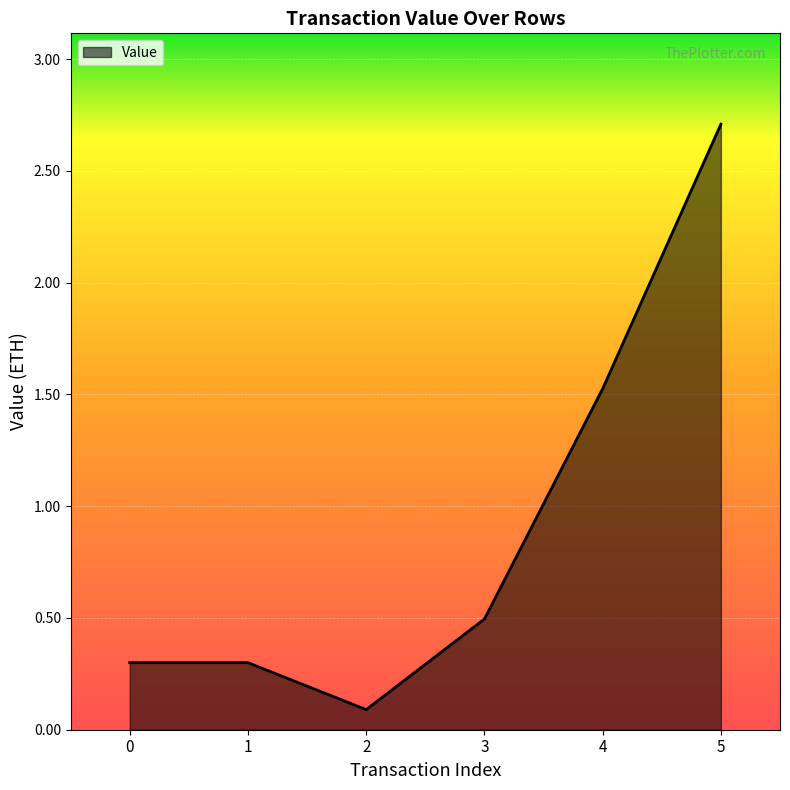

True or false: the data shows 0.8 at 3.

False